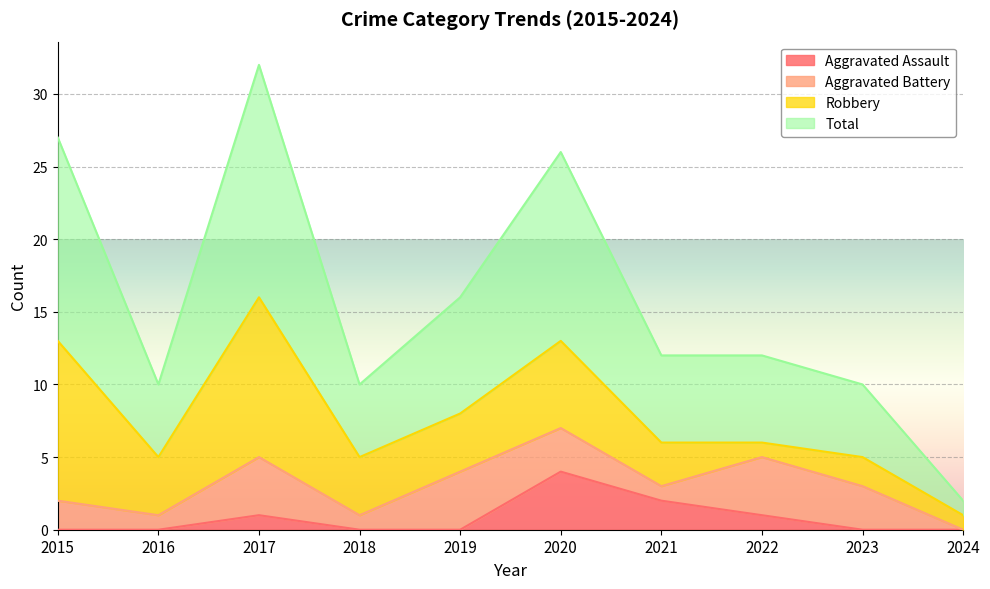

At which category does the chart reach its peak across all series?

2017